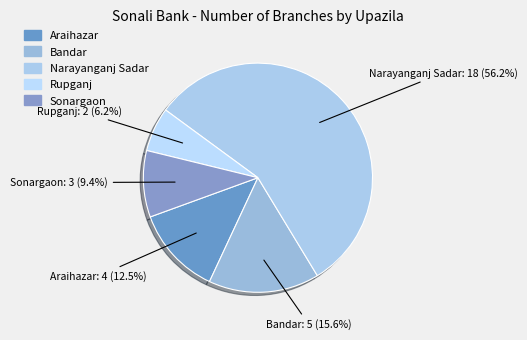

What percentage is the Sonargaon slice, to the nearest percent?

9%